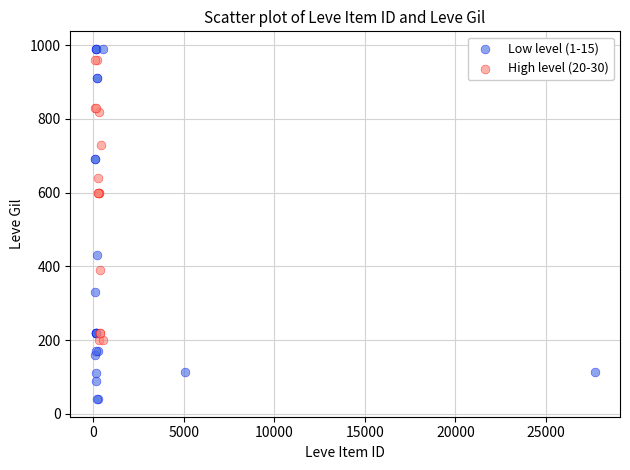

What are all the series names shown in the legend?

Low level (1-15), High level (20-30)